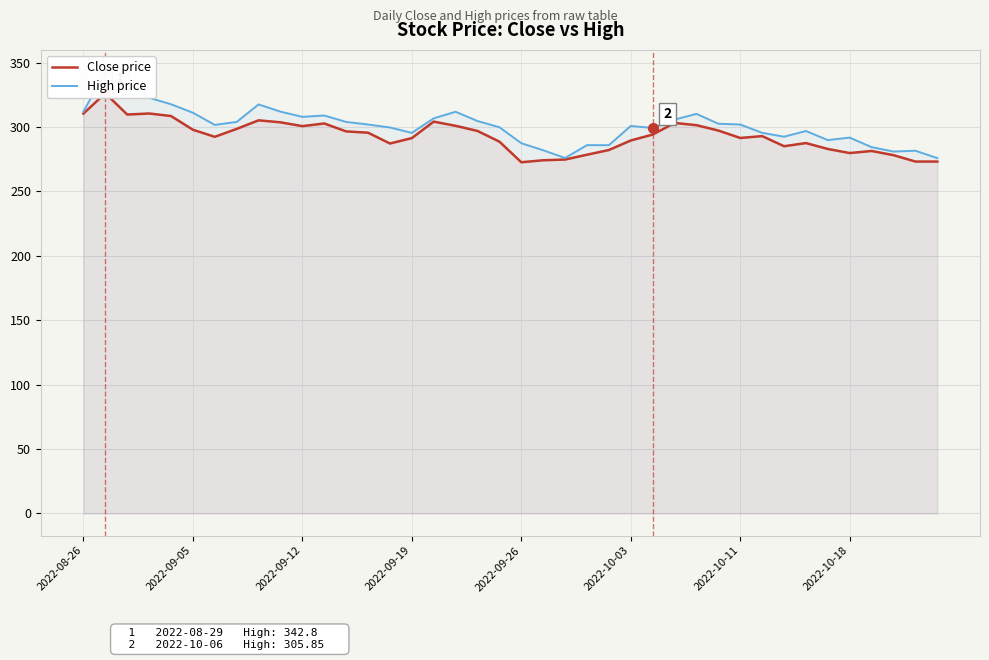

Which series changed the most between 13 and 25?

Close price